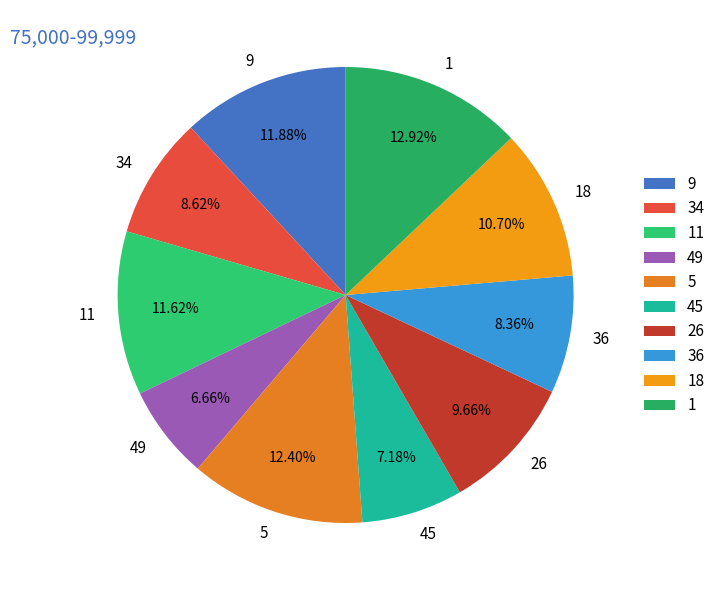

What is the smallest slice in the pie chart?

49